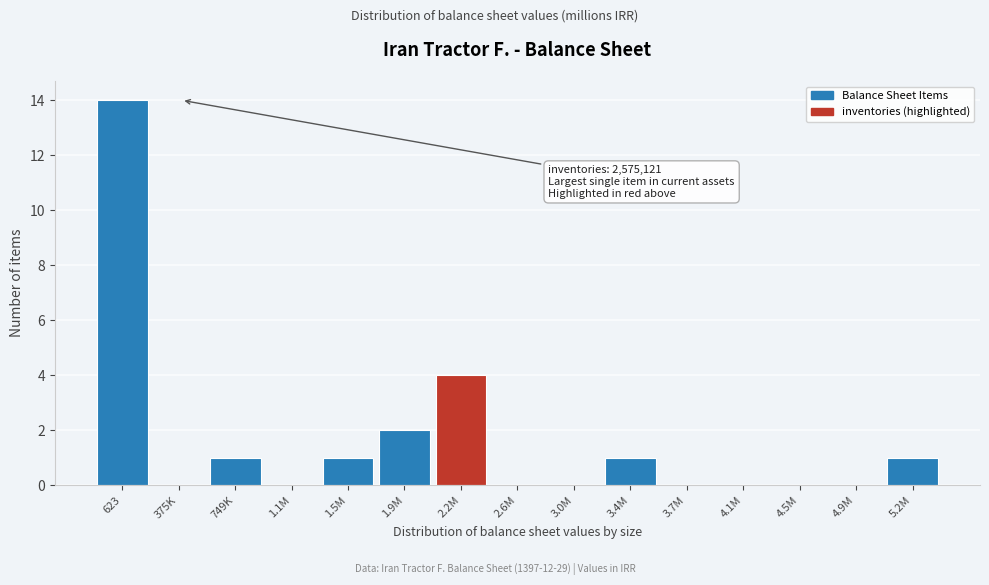

Reading right to left, what are all the values shown in this chart?

5.2M=1	4.9M=0	4.5M=0	4.1M=0	3.7M=0	3.4M=1	3.0M=0	2.6M=0	2.2M=4	1.9M=2	1.5M=1	1.1M=0	749K=1	375K=0	623=14